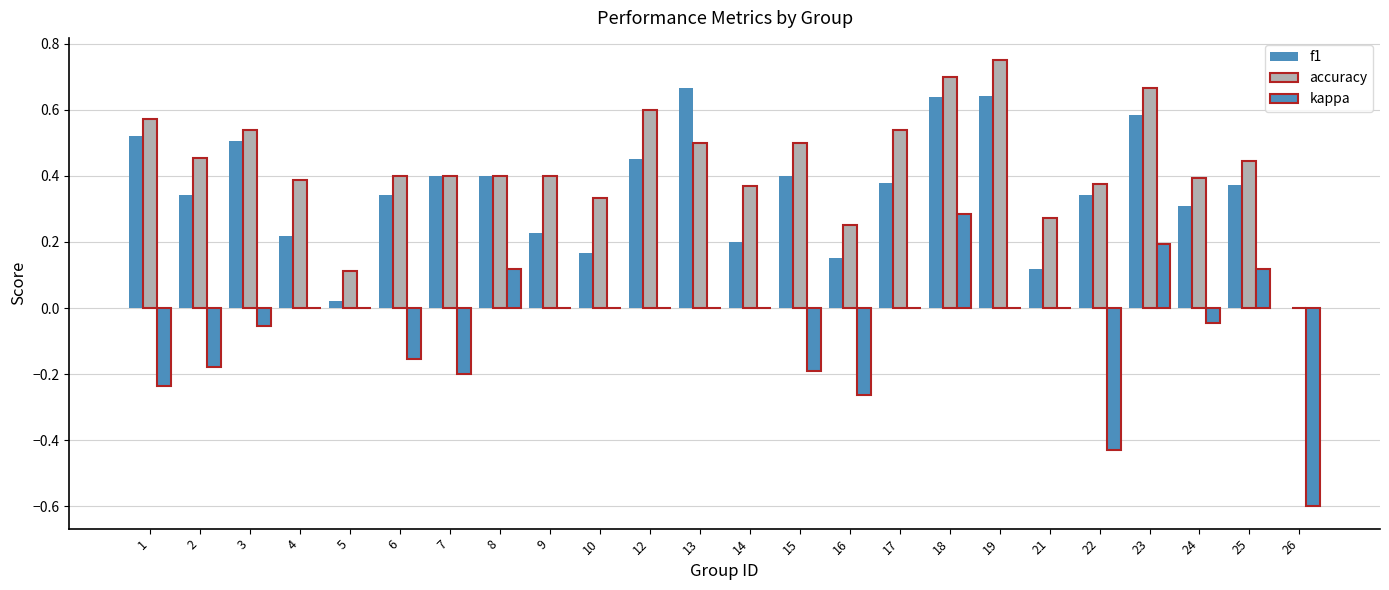

What is the difference between the highest and lowest values at 17?

0.5